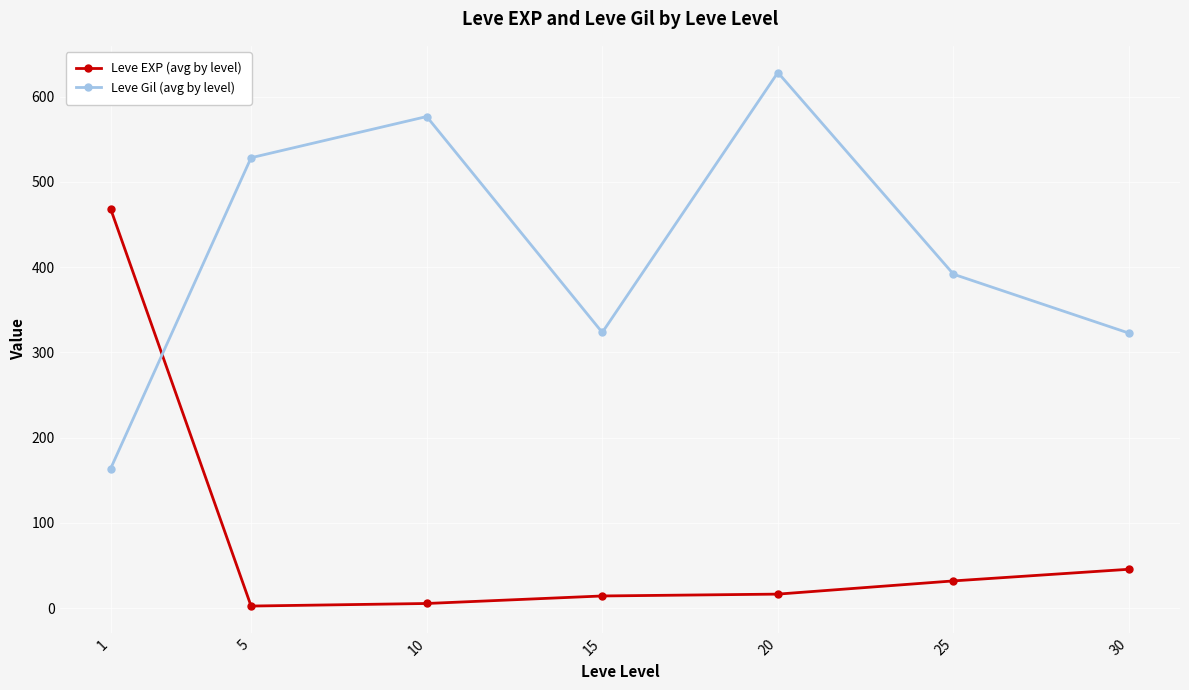

Is the value of Leve Gil (avg by level) at 20 greater than the value of Leve EXP (avg by level) at 20?

Yes